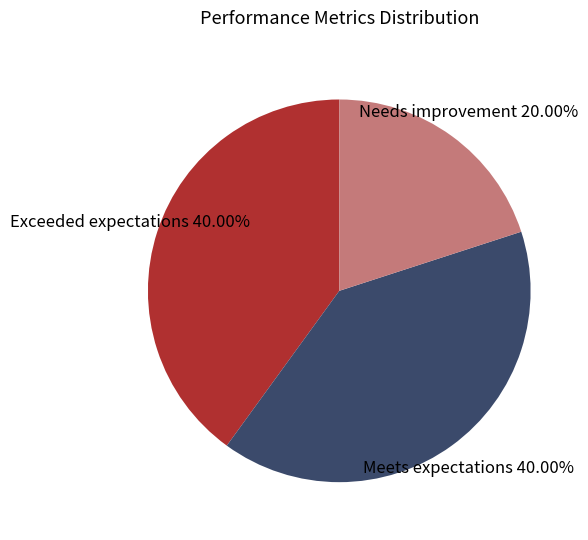

What percentage is the Exceeded expectations slice, to the nearest percent?

40%